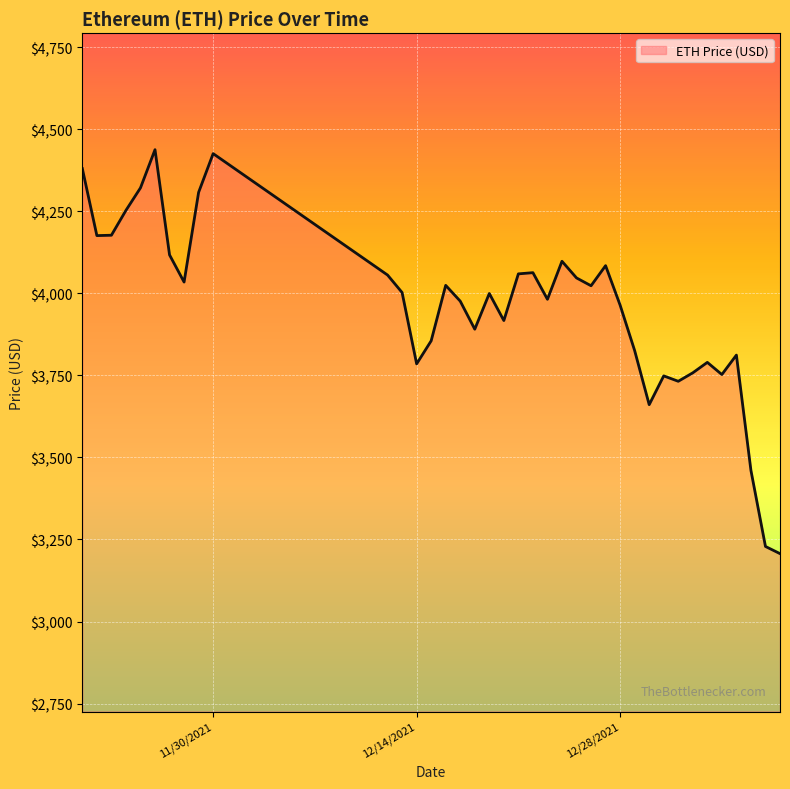

What is the difference between the maximum and minimum values?

1230.8